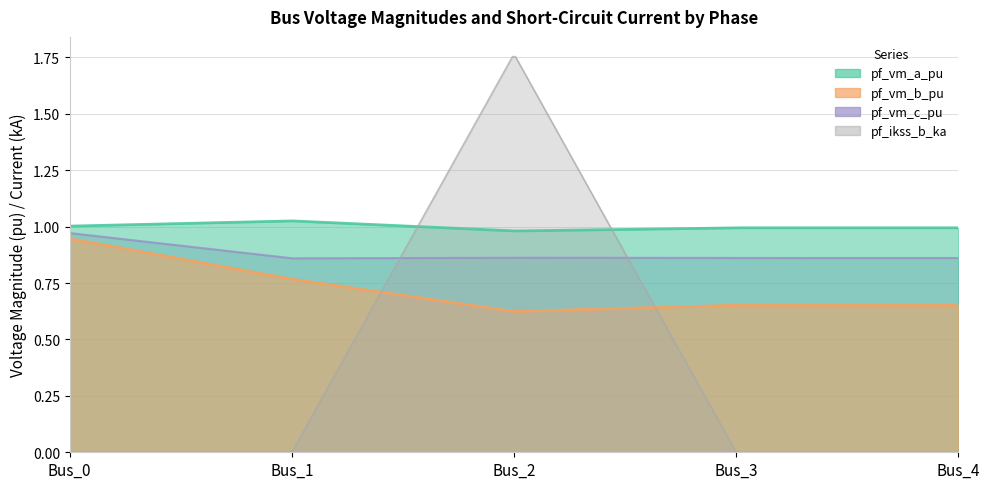

Which series ends up on top after the final intersection of pf_vm_b_pu and pf_ikss_b_ka?

pf_vm_b_pu